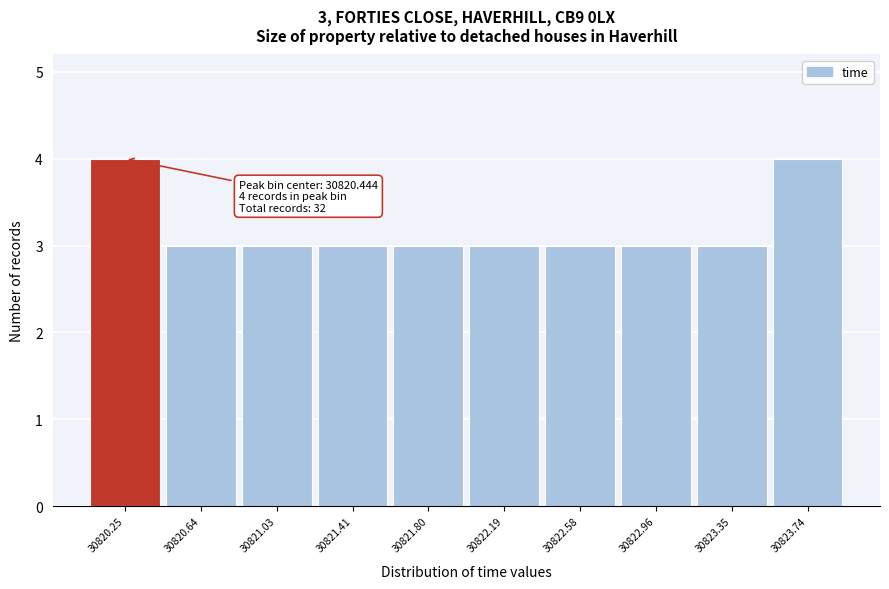

Reading right to left, extract all data points from this chart.

30823.74=4	30823.35=3	30822.96=3	30822.58=3	30822.19=3	30821.80=3	30821.41=3	30821.03=3	30820.64=3	30820.25=4